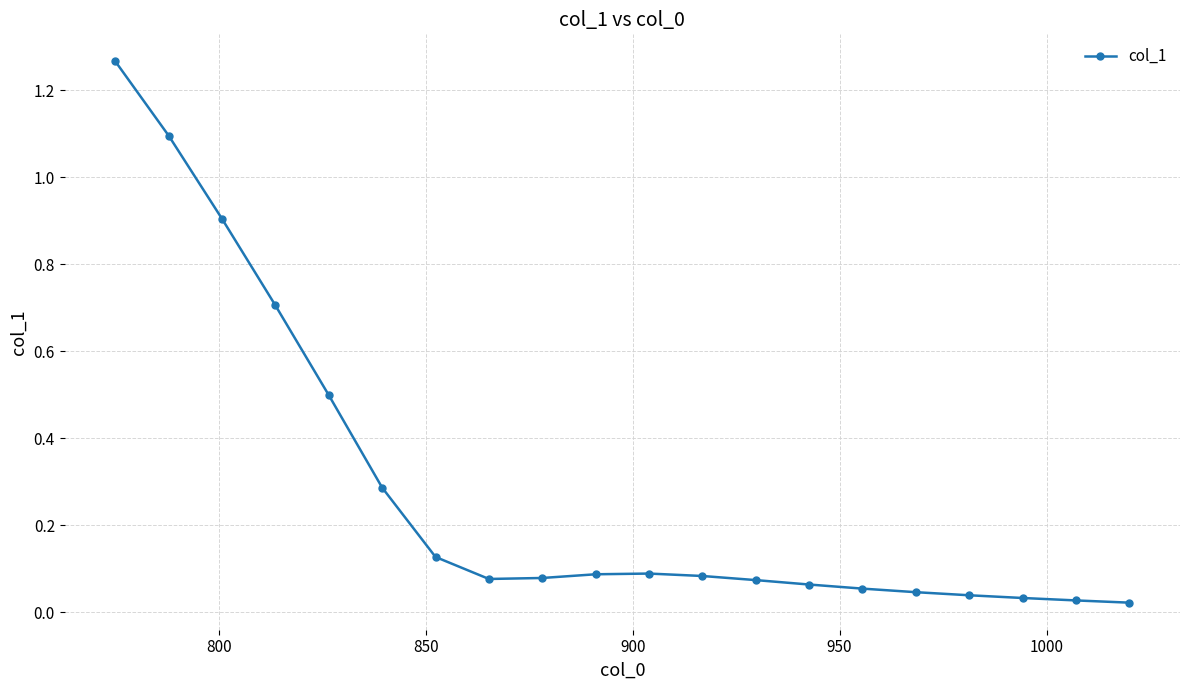

What is the value of the 3rd point from the left?

0.9